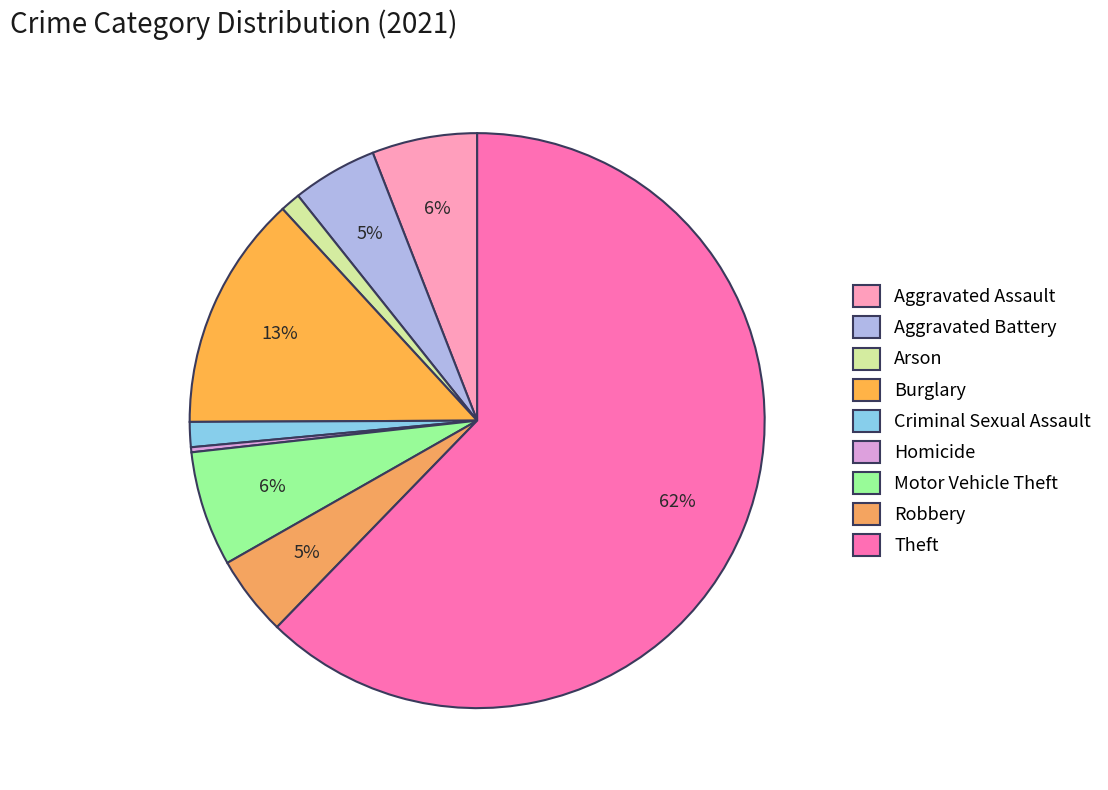

How many slices are in this pie chart?

9